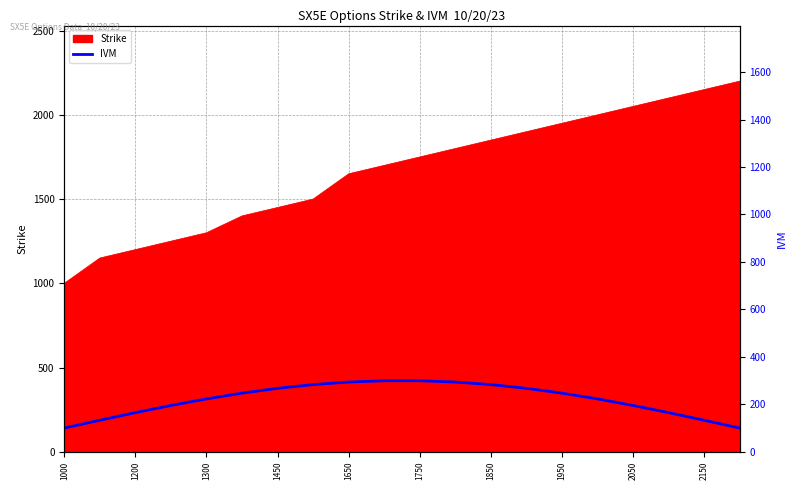

The value of Strike at 1000 is 245. True or false?

False